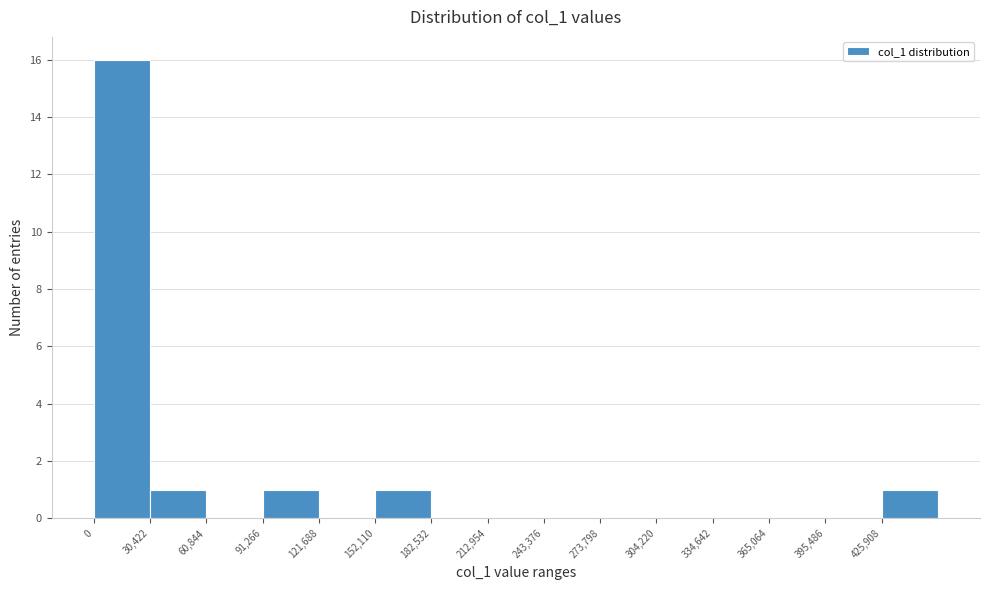

Reading left to right, list every bar in this chart as the range it spans on the x-axis followed by its height. Neither the bar edges nor the heights are printed on the chart, so give them approximately, as read against the axes.

0 to 30000: 16
30000 to 60000: 1
60000 to 90000: 0
90000 to 120000: 1
120000 to 150000: 0
150000 to 185000: 1
185000 to 215000: 0
215000 to 245000: 0
245000 to 275000: 0
275000 to 305000: 0
305000 to 335000: 0
335000 to 365000: 0
365000 to 395000: 0
395000 to 425000: 0
425000 to 455000: 1